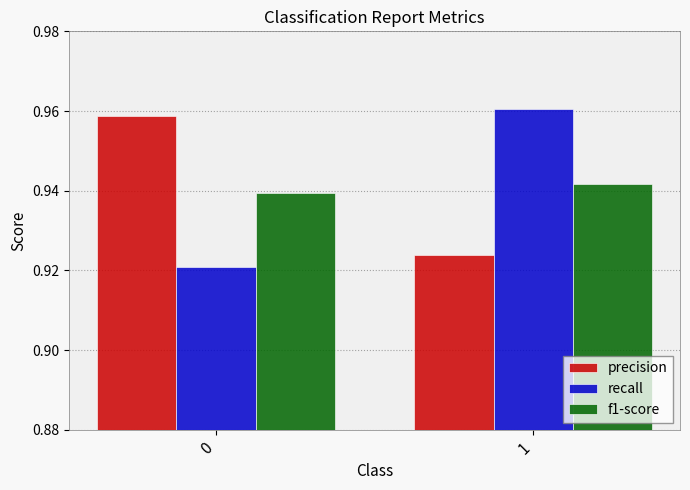

True or false: f1-score has a value of 0.5 at 0.

False